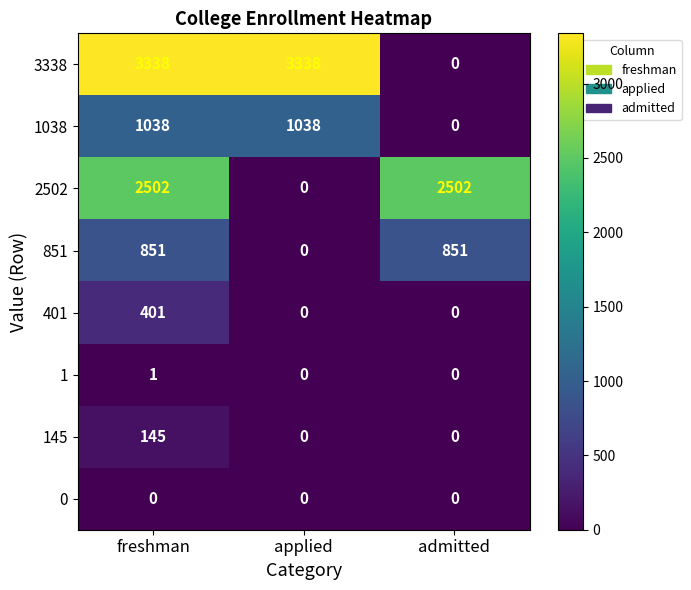

What is the difference between the highest and lowest values at freshman?

3338